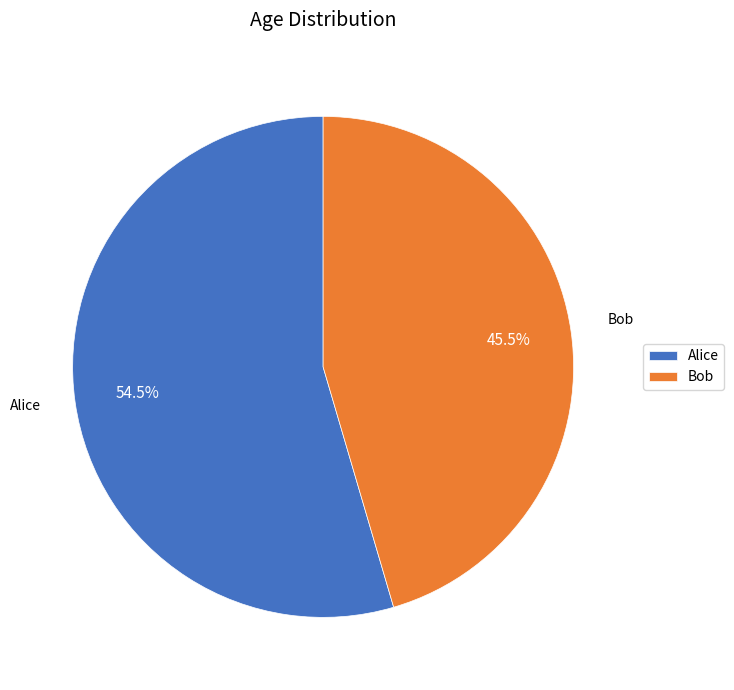

True or false: Bob accounts for 36% of the total.

False